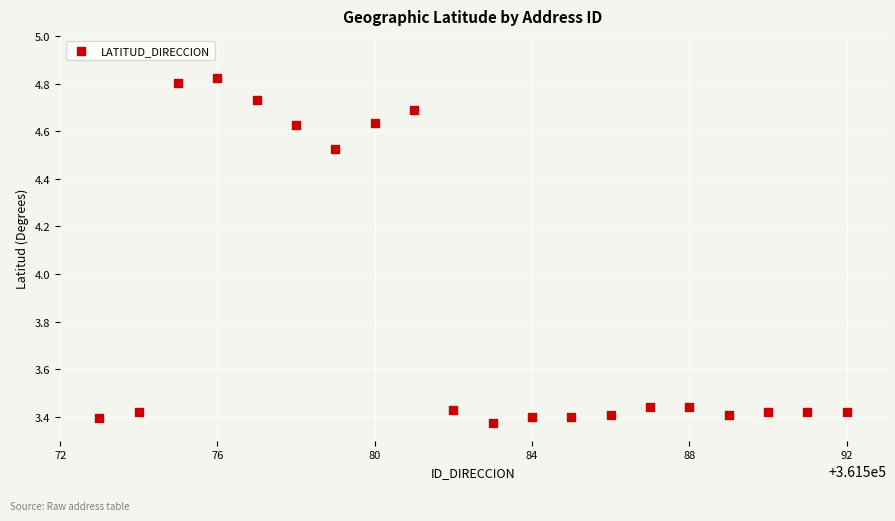

What is the range of Y values (max minus min)?

1.5